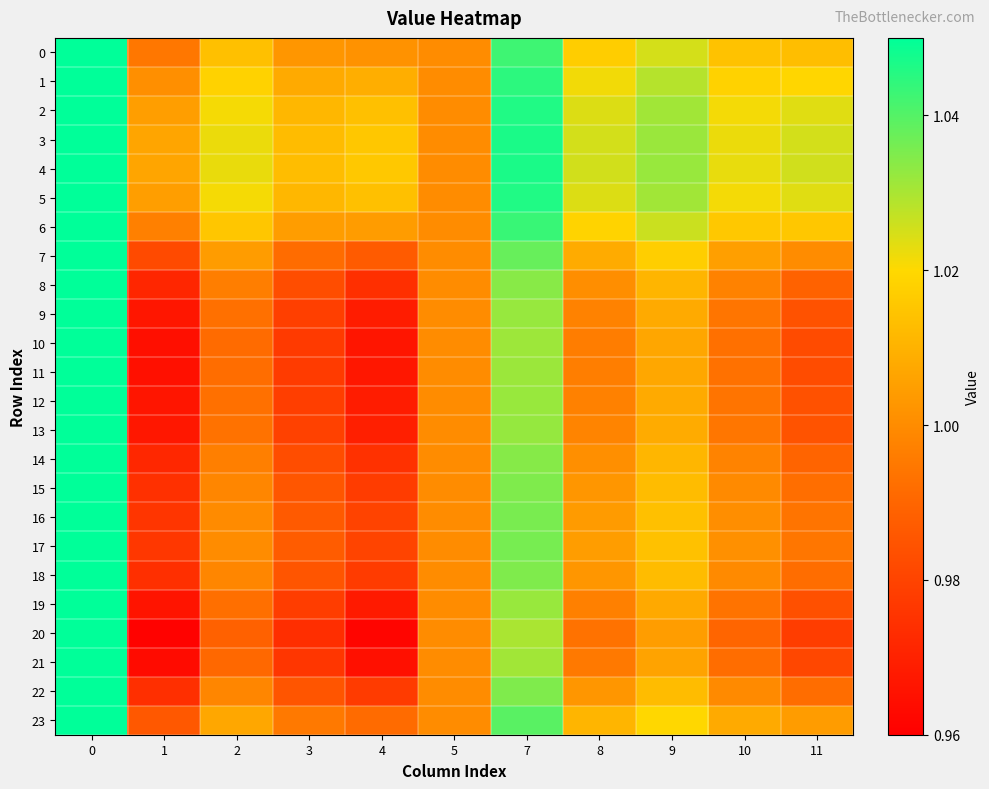

Reading left to right, list all the values displayed in this chart.

0: 0=1.1	1=1.0	2=1.0	3=1.0	4=1.0	5=1.0	7=1.0	8=1.0	9=1.0	10=1.0	11=1.0
1: 0=1.1	1=1.0	2=1.0	3=1.0	4=1.0	5=1.0	7=1.0	8=1.0	9=1.0	10=1.0	11=1.0
2: 0=1.1	1=1.0	2=1.0	3=1.0	4=1.0	5=1.0	7=1.0	8=1.0	9=1.0	10=1.0	11=1.0
3: 0=1.1	1=1.0	2=1.0	3=1.0	4=1.0	5=1.0	7=1.0	8=1.0	9=1.0	10=1.0	11=1.0
4: 0=1.1	1=1.0	2=1.0	3=1.0	4=1.0	5=1.0	7=1.0	8=1.0	9=1.0	10=1.0	11=1.0
5: 0=1.1	1=1.0	2=1.0	3=1.0	4=1.0	5=1.0	7=1.0	8=1.0	9=1.0	10=1.0	11=1.0
6: 0=1.1	1=1.0	2=1.0	3=1.0	4=1.0	5=1.0	7=1.0	8=1.0	9=1.0	10=1.0	11=1.0
7: 0=1.1	1=1.0	2=1.0	3=1.0	4=1.0	5=1.0	7=1.0	8=1.0	9=1.0	10=1.0	11=1.0
8: 0=1.1	1=1.0	2=1.0	3=1.0	4=1.0	5=1.0	7=1.0	8=1.0	9=1.0	10=1.0	11=1.0
9: 0=1.1	1=1.0	2=1.0	3=1.0	4=1.0	5=1.0	7=1.0	8=1.0	9=1.0	10=1.0	11=1.0
10: 0=1.1	1=1.0	2=1.0	3=1.0	4=1.0	5=1.0	7=1.0	8=1.0	9=1.0	10=1.0	11=1.0
11: 0=1.1	1=1.0	2=1.0	3=1.0	4=1.0	5=1.0	7=1.0	8=1.0	9=1.0	10=1.0	11=1.0
12: 0=1.1	1=1.0	2=1.0	3=1.0	4=1.0	5=1.0	7=1.0	8=1.0	9=1.0	10=1.0	11=1.0
13: 0=1.1	1=1.0	2=1.0	3=1.0	4=1.0	5=1.0	7=1.0	8=1.0	9=1.0	10=1.0	11=1.0
14: 0=1.1	1=1.0	2=1.0	3=1.0	4=1.0	5=1.0	7=1.0	8=1.0	9=1.0	10=1.0	11=1.0
15: 0=1.1	1=1.0	2=1.0	3=1.0	4=1.0	5=1.0	7=1.0	8=1.0	9=1.0	10=1.0	11=1.0
16: 0=1.1	1=1.0	2=1.0	3=1.0	4=1.0	5=1.0	7=1.0	8=1.0	9=1.0	10=1.0	11=1.0
17: 0=1.1	1=1.0	2=1.0	3=1.0	4=1.0	5=1.0	7=1.0	8=1.0	9=1.0	10=1.0	11=1.0
18: 0=1.1	1=1.0	2=1.0	3=1.0	4=1.0	5=1.0	7=1.0	8=1.0	9=1.0	10=1.0	11=1.0
19: 0=1.1	1=1.0	2=1.0	3=1.0	4=1.0	5=1.0	7=1.0	8=1.0	9=1.0	10=1.0	11=1.0
20: 0=1.1	1=1.0	2=1.0	3=1.0	4=1.0	5=1.0	7=1.0	8=1.0	9=1.0	10=1.0	11=1.0
21: 0=1.1	1=1.0	2=1.0	3=1.0	4=1.0	5=1.0	7=1.0	8=1.0	9=1.0	10=1.0	11=1.0
22: 0=1.1	1=1.0	2=1.0	3=1.0	4=1.0	5=1.0	7=1.0	8=1.0	9=1.0	10=1.0	11=1.0
23: 0=1.1	1=1.0	2=1.0	3=1.0	4=1.0	5=1.0	7=1.0	8=1.0	9=1.0	10=1.0	11=1.0